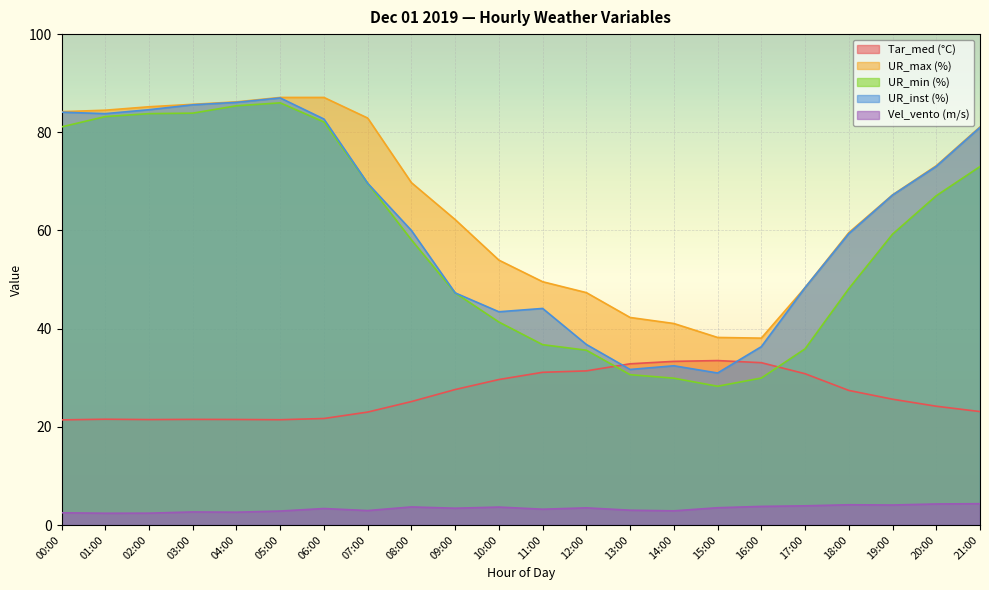

Reading left to right, list all the values displayed in this chart.

Tar_med (°C): 00:00=21.4	01:00=21.6	02:00=21.5	03:00=21.5	04:00=21.5	05:00=21.4	06:00=21.7	07:00=23.0	08:00=25.1	09:00=27.6	10:00=29.6	11:00=31.1	12:00=31.4	13:00=32.8	14:00=33.3	15:00=33.5	16:00=33.1	17:00=30.8	18:00=27.4	19:00=25.6	20:00=24.2	21:00=23.1
UR_max (%): 00:00=84.2	01:00=84.5	02:00=85.2	03:00=85.7	04:00=86.2	05:00=87.1	06:00=87.1	07:00=82.9	08:00=69.7	09:00=62.2	10:00=54.0	11:00=49.6	12:00=47.3	13:00=42.3	14:00=41.0	15:00=38.2	16:00=38.1	17:00=48.4	18:00=59.6	19:00=67.2	20:00=73.2	21:00=81.1
UR_min (%): 00:00=81.1	01:00=83.2	02:00=83.8	03:00=83.9	04:00=85.4	05:00=86.0	06:00=82.1	07:00=69.6	08:00=58.1	09:00=47.3	10:00=41.4	11:00=36.7	12:00=35.6	13:00=30.6	14:00=29.9	15:00=28.3	16:00=29.9	17:00=35.9	18:00=48.1	19:00=59.2	20:00=67.1	21:00=73.0
UR_inst (%): 00:00=84.1	01:00=83.8	02:00=84.6	03:00=85.6	04:00=86.1	05:00=87.0	06:00=82.7	07:00=69.6	08:00=60.0	09:00=47.3	10:00=43.4	11:00=44.1	12:00=36.8	13:00=31.7	14:00=32.4	15:00=31.0	16:00=36.3	17:00=48.4	18:00=59.4	19:00=67.2	20:00=73.1	21:00=81.0
Vel_vento (m/s): 00:00=2.5	01:00=2.4	02:00=2.4	03:00=2.7	04:00=2.6	05:00=2.8	06:00=3.4	07:00=3.0	08:00=3.7	09:00=3.4	10:00=3.7	11:00=3.2	12:00=3.5	13:00=3.0	14:00=2.9	15:00=3.5	16:00=3.8	17:00=3.9	18:00=4.1	19:00=4.1	20:00=4.3	21:00=4.3